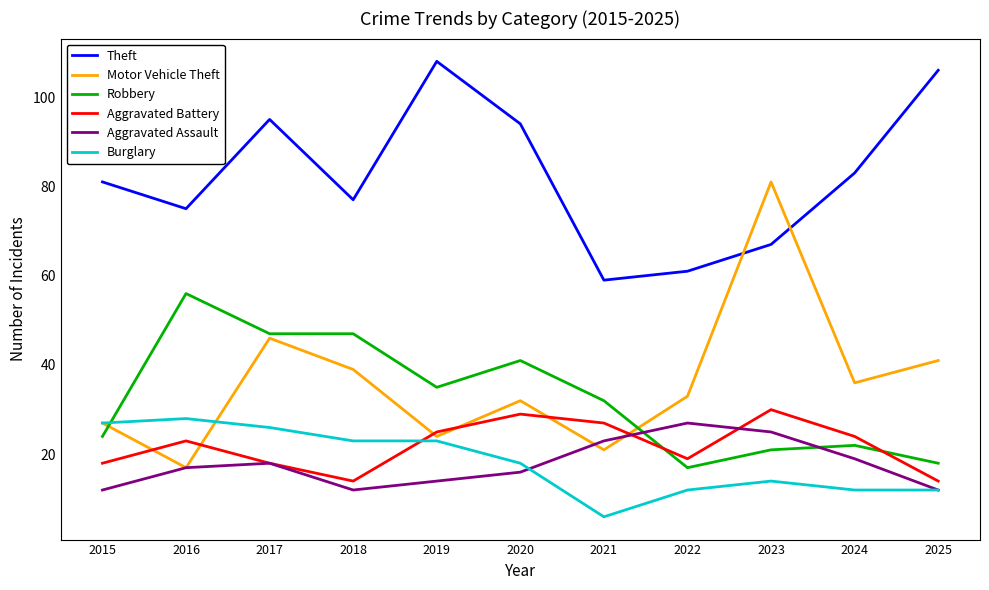

Reading left to right, extract all data points from this chart.

Theft: 2015=81	2016=75	2017=95	2018=77	2019=108	2020=94	2021=59	2022=61	2023=67	2024=83	2025=106
Motor Vehicle Theft: 2015=27	2016=17	2017=46	2018=39	2019=24	2020=32	2021=21	2022=33	2023=81	2024=36	2025=41
Robbery: 2015=24	2016=56	2017=47	2018=47	2019=35	2020=41	2021=32	2022=17	2023=21	2024=22	2025=18
Aggravated Battery: 2015=18	2016=23	2017=18	2018=14	2019=25	2020=29	2021=27	2022=19	2023=30	2024=24	2025=14
Aggravated Assault: 2015=12	2016=17	2017=18	2018=12	2019=14	2020=16	2021=23	2022=27	2023=25	2024=19	2025=12
Burglary: 2015=27	2016=28	2017=26	2018=23	2019=23	2020=18	2021=6	2022=12	2023=14	2024=12	2025=12